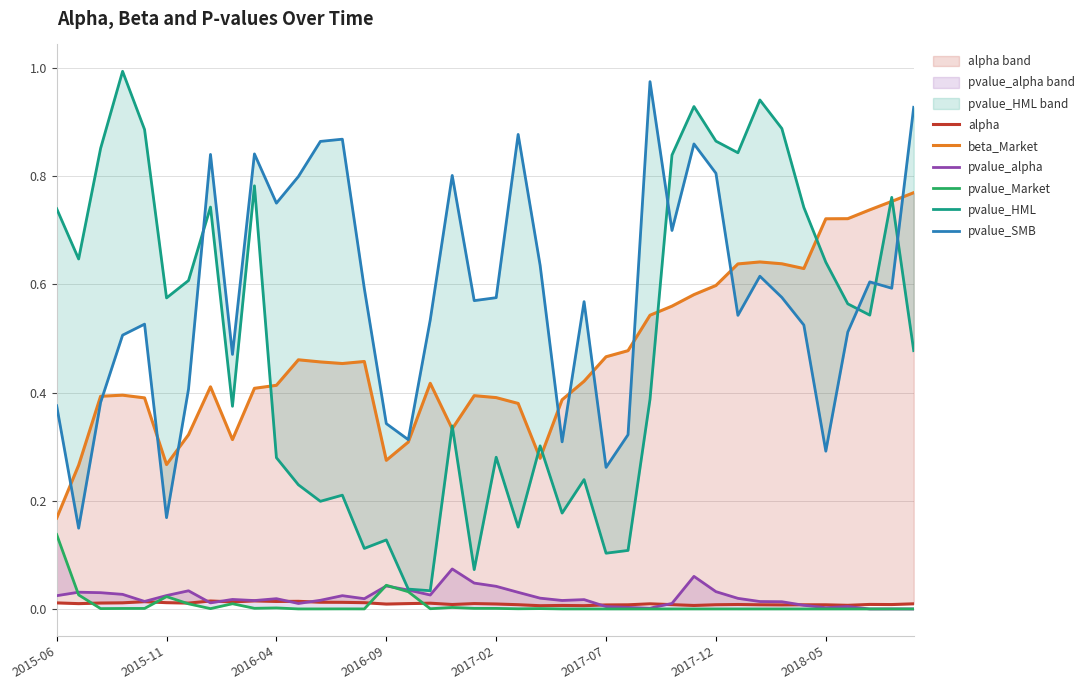

How many lines are shown in the chart?

6